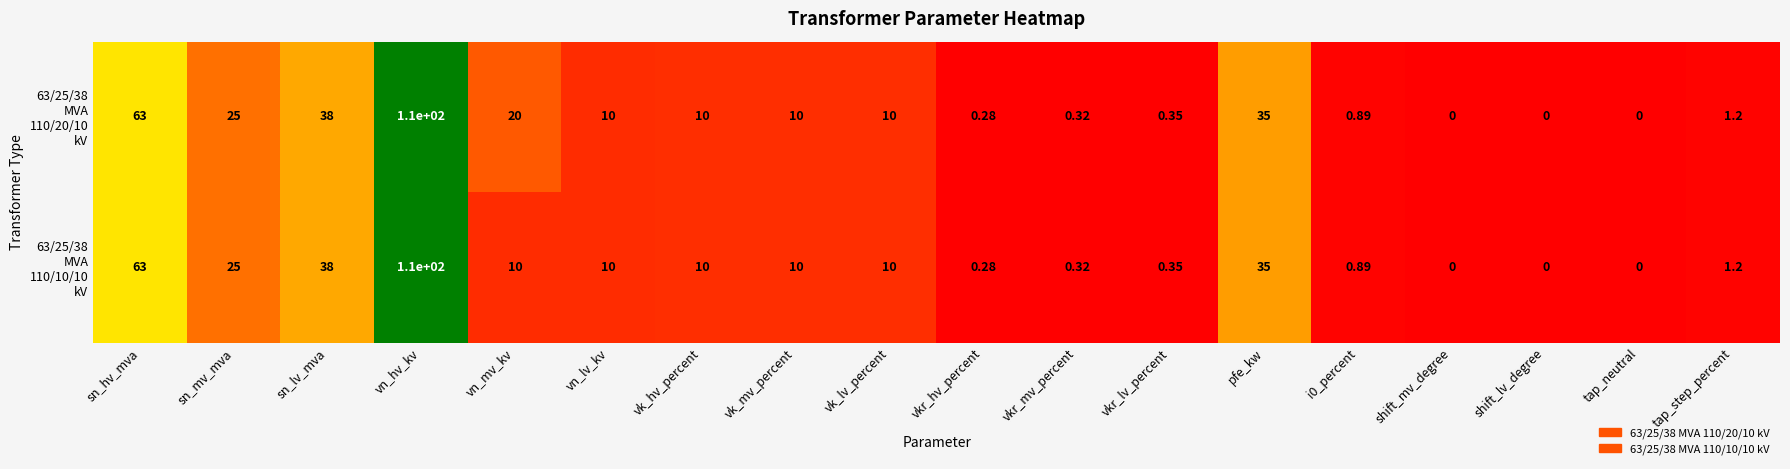

Which category has the highest value across all series?

vn_hv_kv